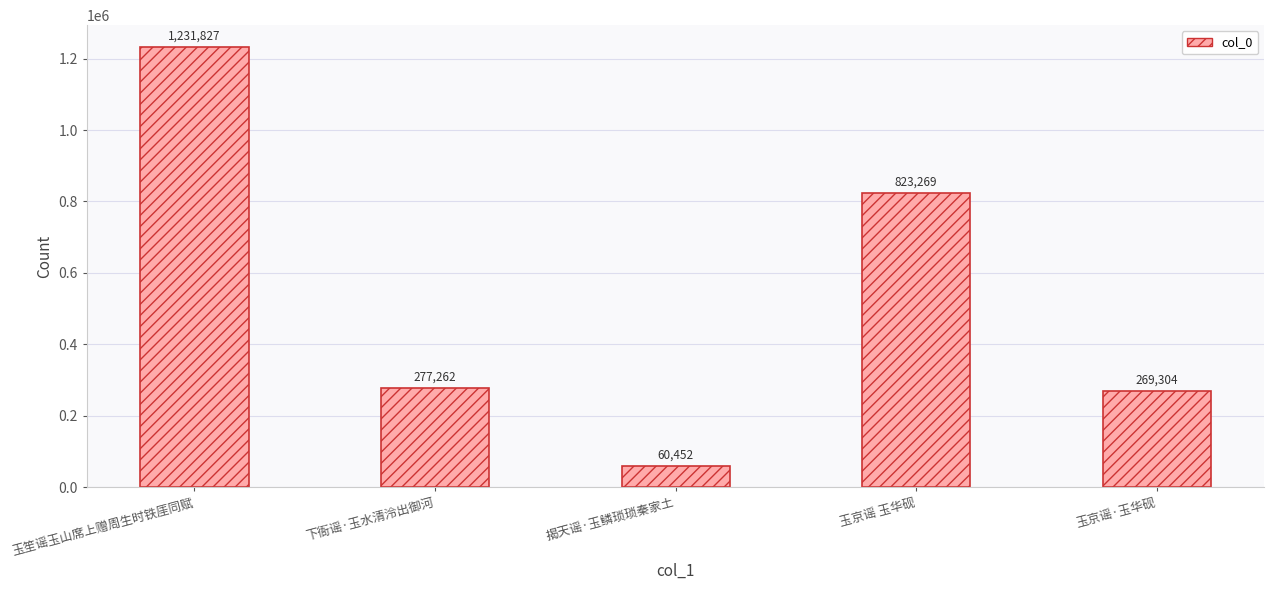

Is it true that the value at 揭天谣·玉鳞琐琐秦家土 is 60452?

True